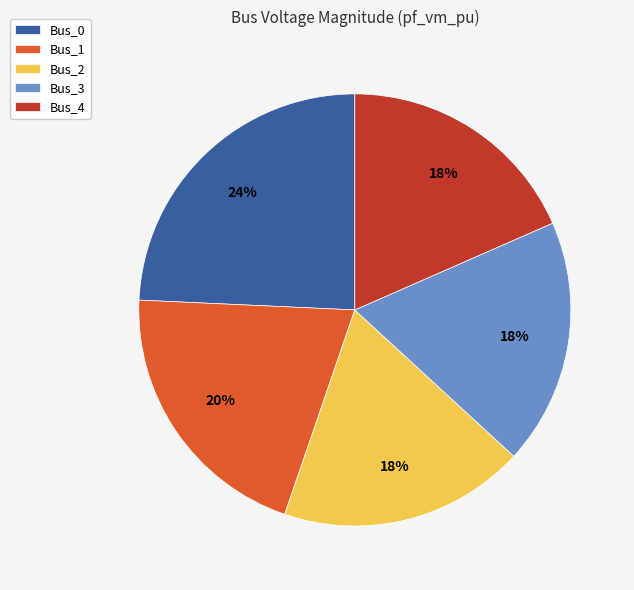

Does Bus_3 represent more than half of the total?

No